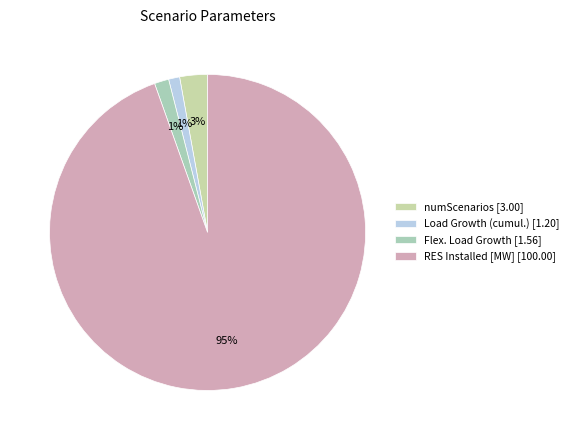

What is the largest slice in the pie chart?

RES Installed [MW] [100.00]